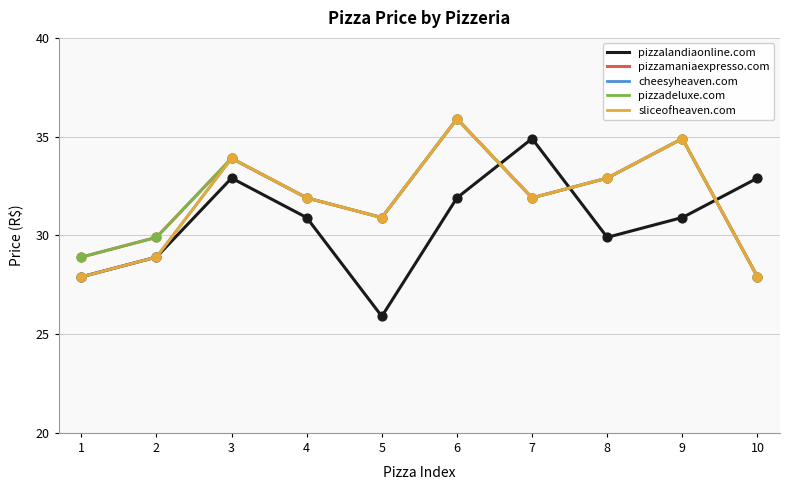

At which category is the sum across all series the highest?

6